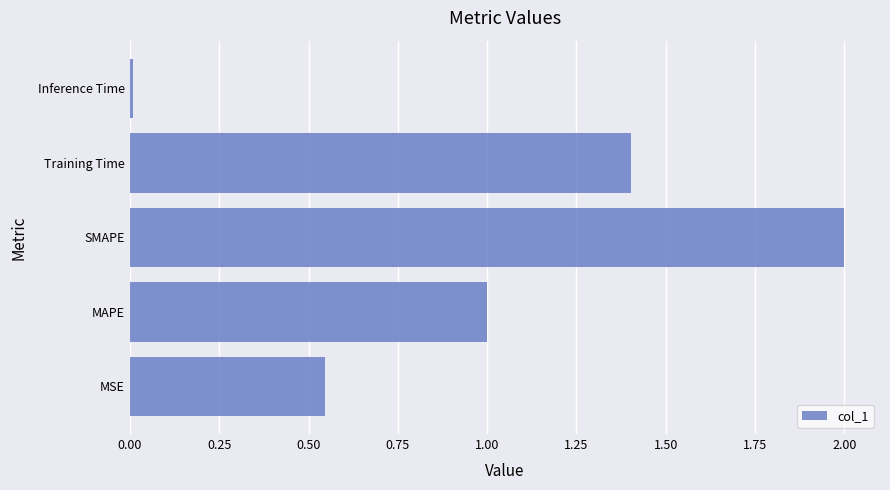

At which category does the chart reach its peak across all series?

SMAPE